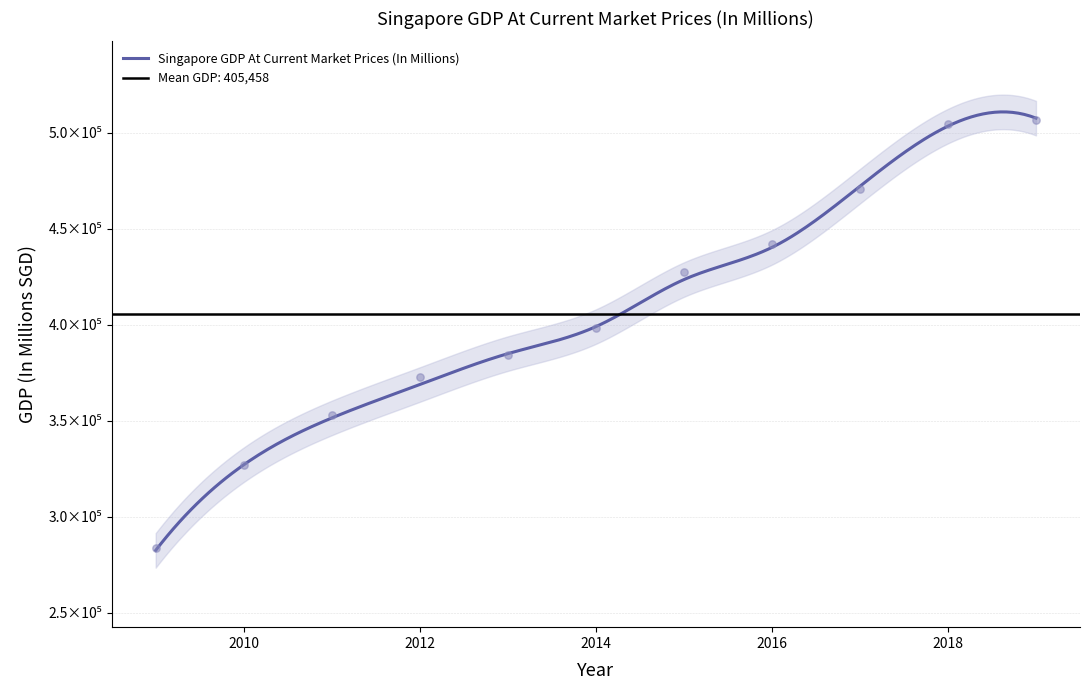

Approximately how many times larger is the value at 2018 compared to 2012?

1.4